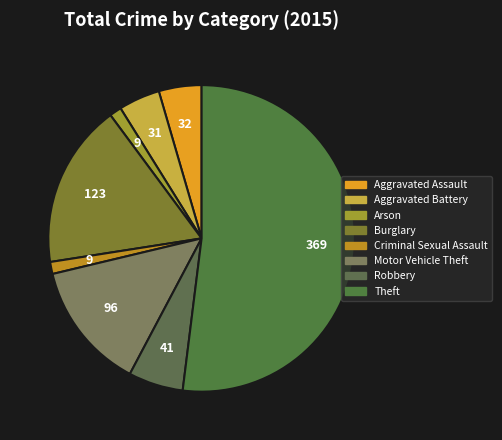

What is the change in value from Aggravated Battery to Arson?

-22